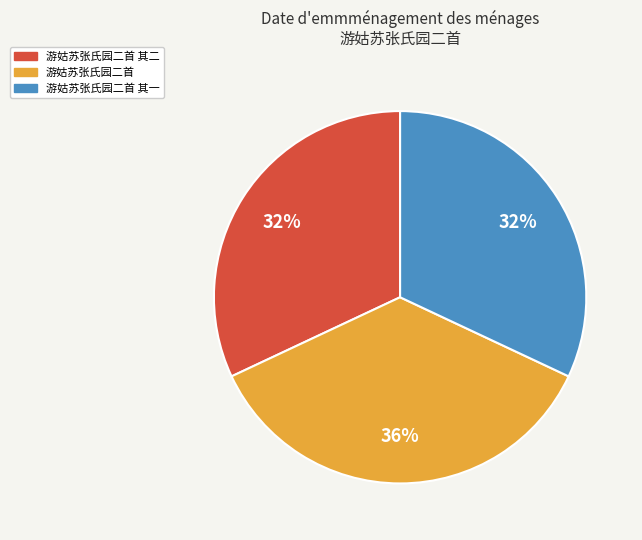

To the nearest percent, what is the average slice percentage?

33%